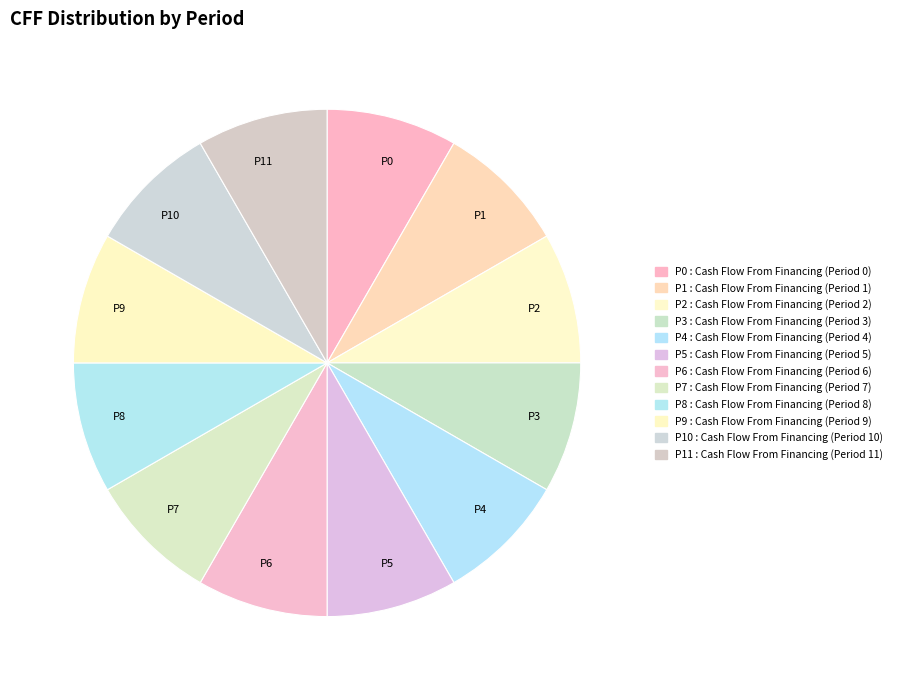

True or false: P11 accounts for 3% of the total.

False